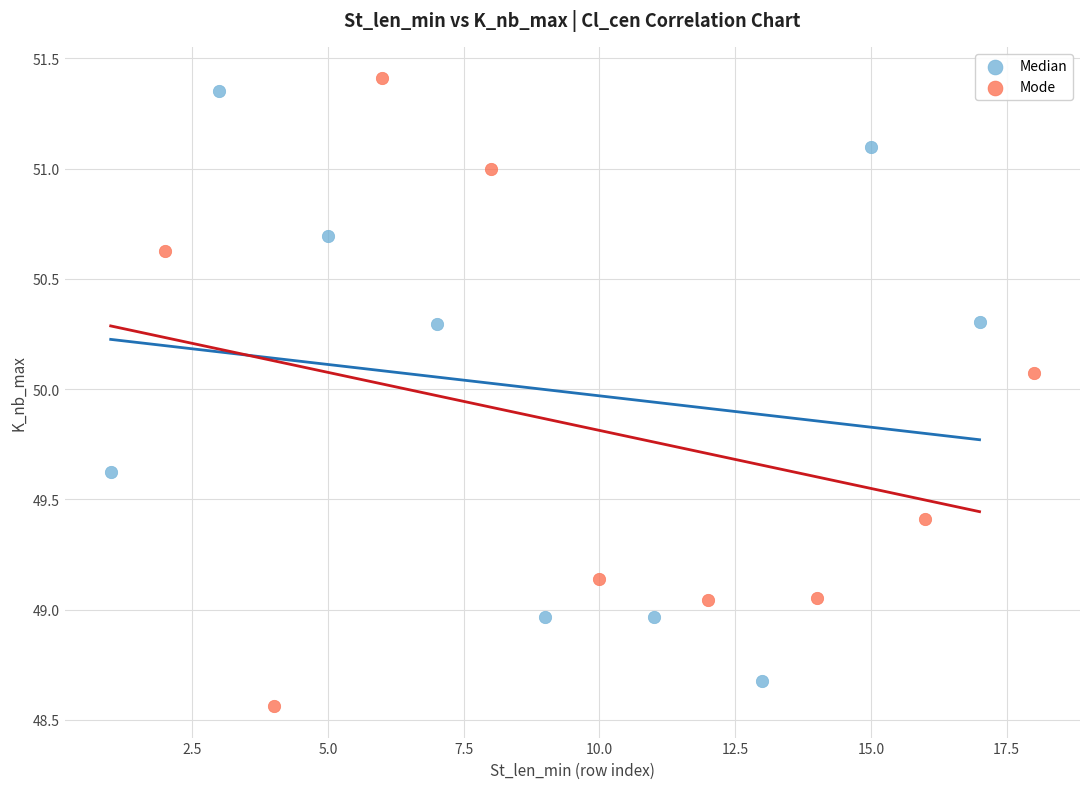

What are all the series names shown in the legend?

Median, Mode